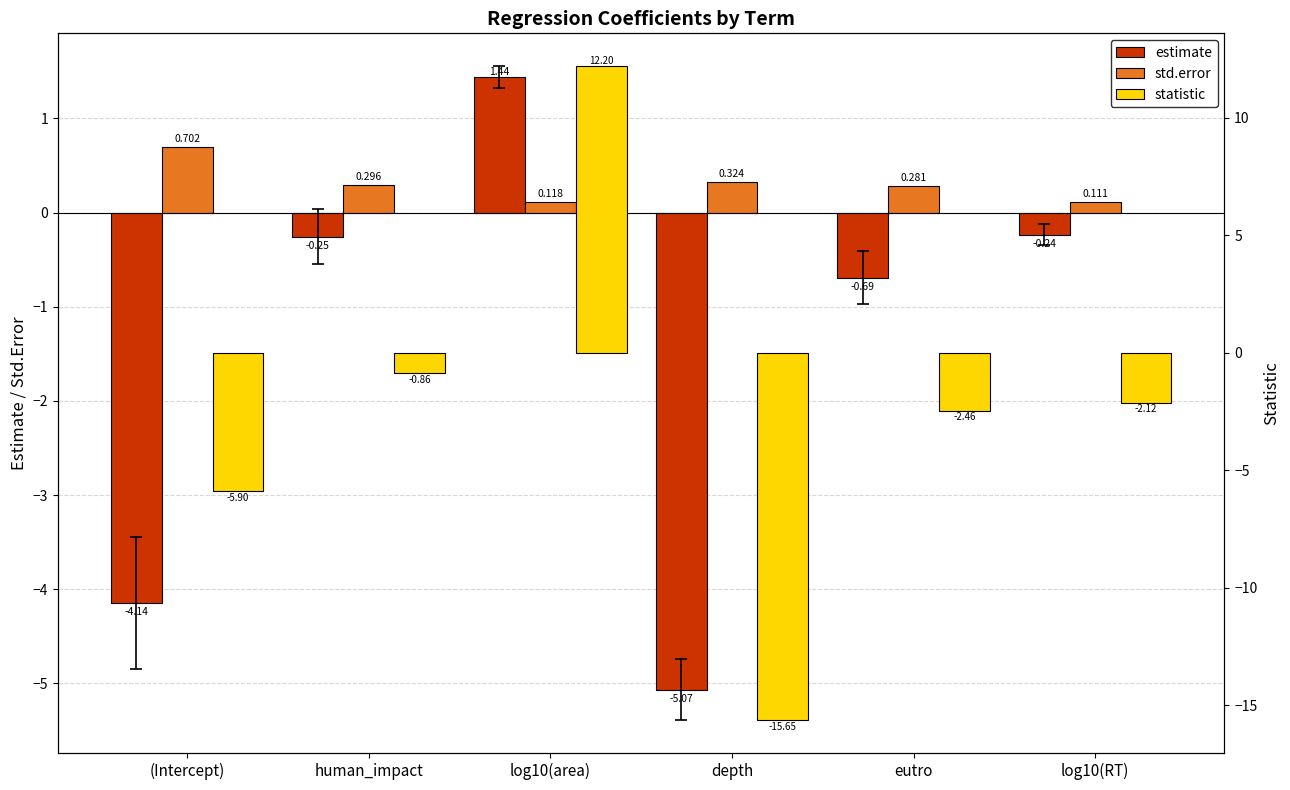

What is the average value of the std.error series?

0.3